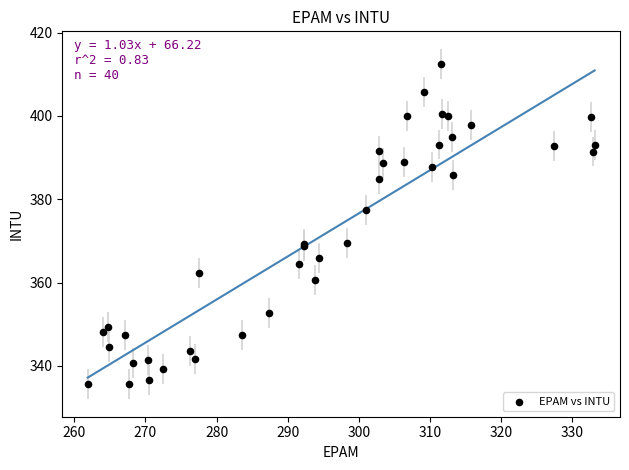

What Y value in the scatter plot is closest to 374?

377.4